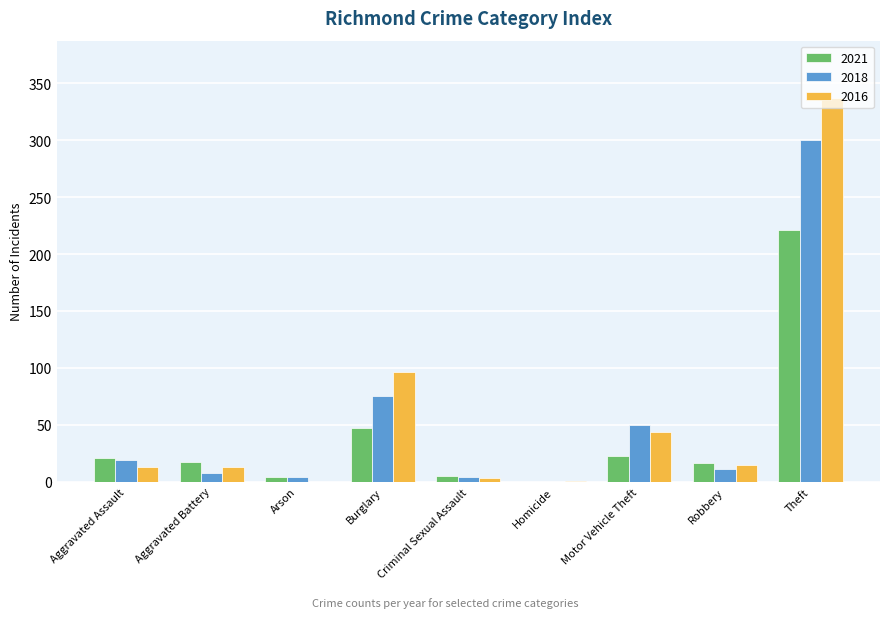

Is it true that 2016 equals 146 at Theft?

False